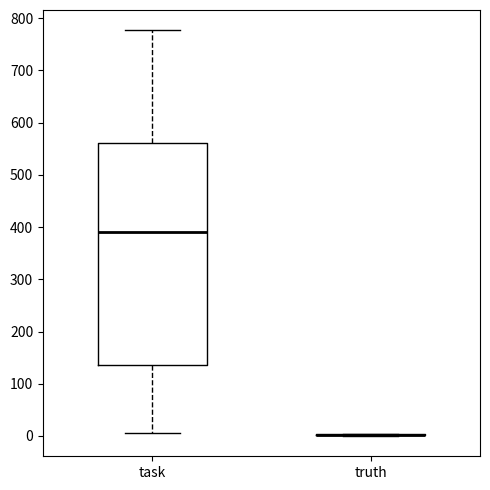

Where does the lower whisker of the box for task end on the y-axis? The values are not printed on the chart, so give them approximately, as read against the axis.

10